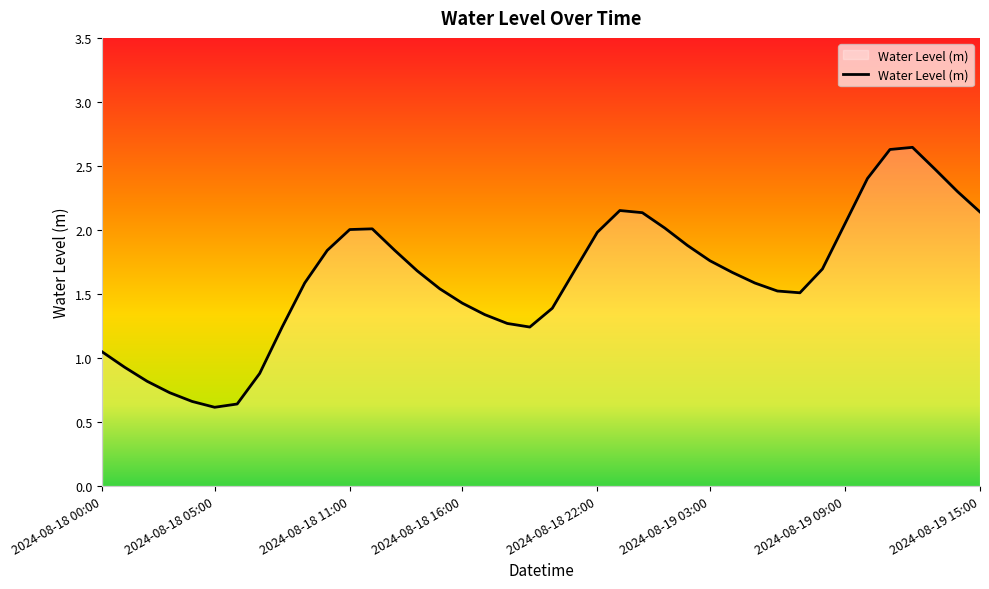

How many interior local peaks (higher than both neighbors) does the data have?

3